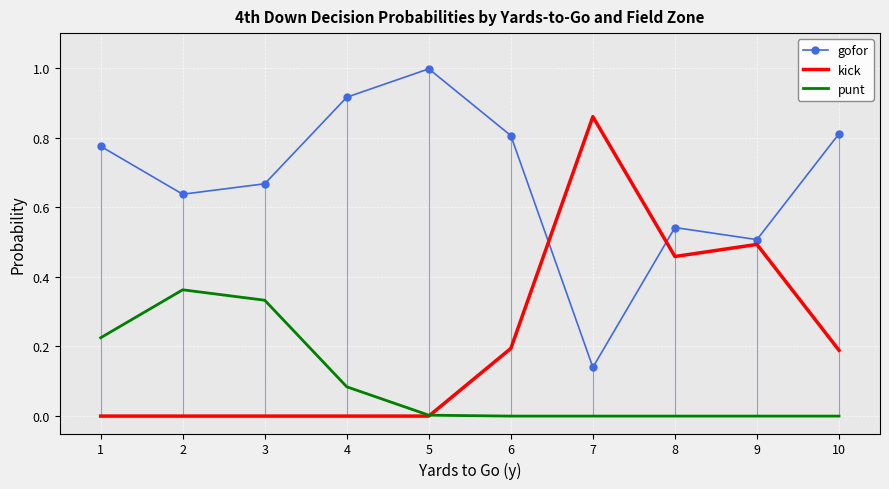

Reading right to left, transcribe all the data shown in this chart.

gofor: 0.8	0.5	0.5	0.1	0.8	1.0	0.9	0.7	0.6	0.8
kick: 0.2	0.5	0.5	0.9	0.2	0.0	0.0	0.0	0.0	0.0
punt: 0.0	0.0	0.0	0.0	0.0	0.0	0.1	0.3	0.4	0.2